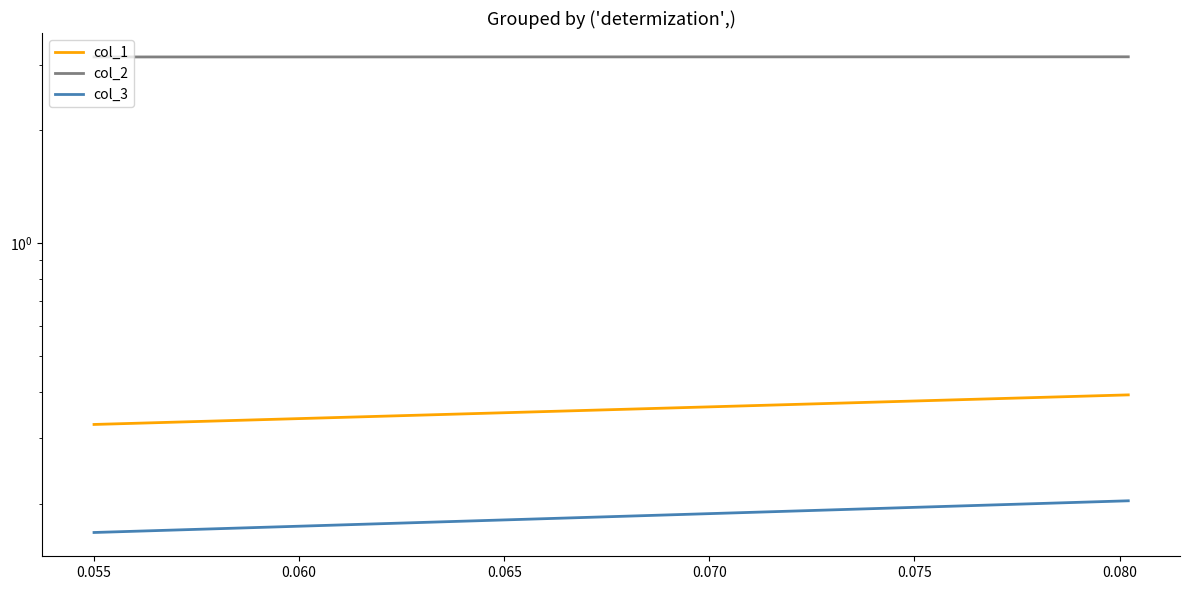

Reading left to right, what are all the values shown in this chart?

col_1: 0.3	0.4
col_2: 3.1	3.1
col_3: 0.2	0.2